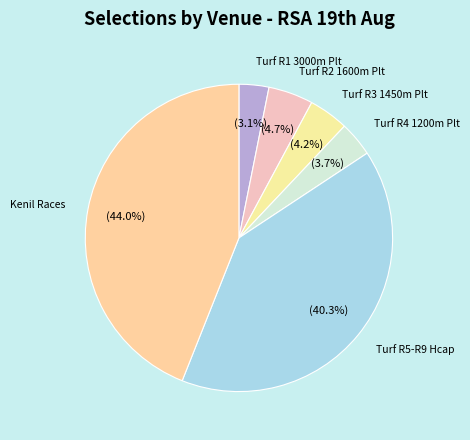

How many segments does this pie chart have?

6